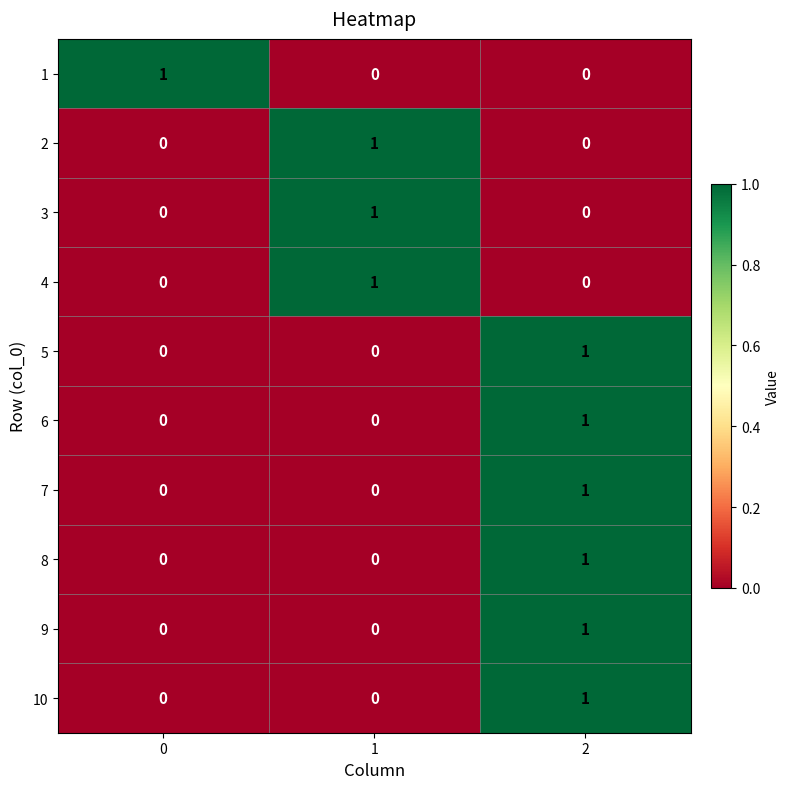

Count the number of categories in the chart.

3